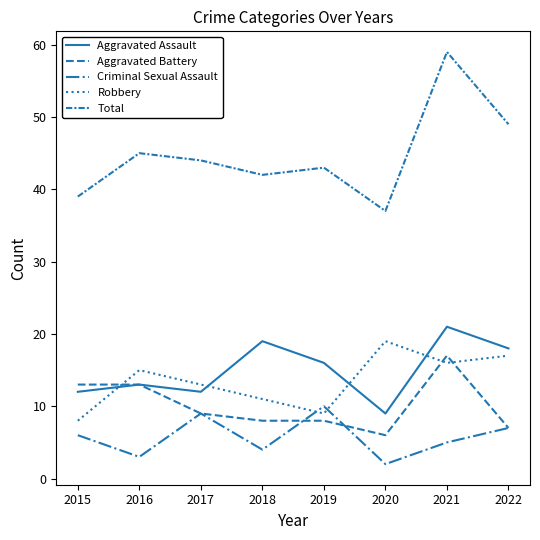

Which has a higher value, 2016 or 2021?

2021